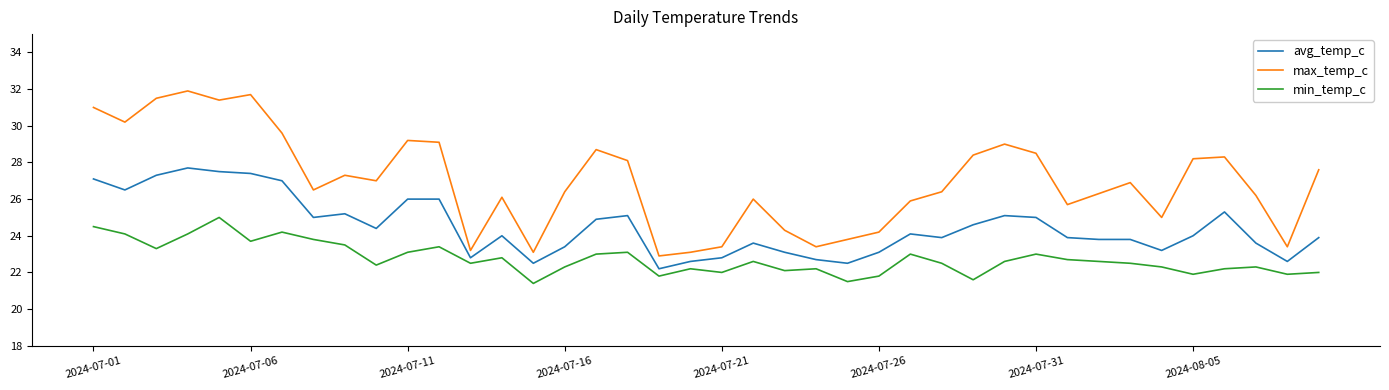

List the series in order of their peak value, lowest first.

min_temp_c, avg_temp_c, max_temp_c